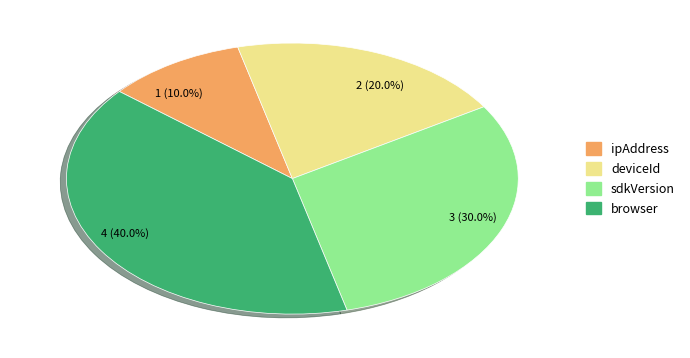

Combined, what portion of the pie is sdkVersion and ipAddress?

40.0%